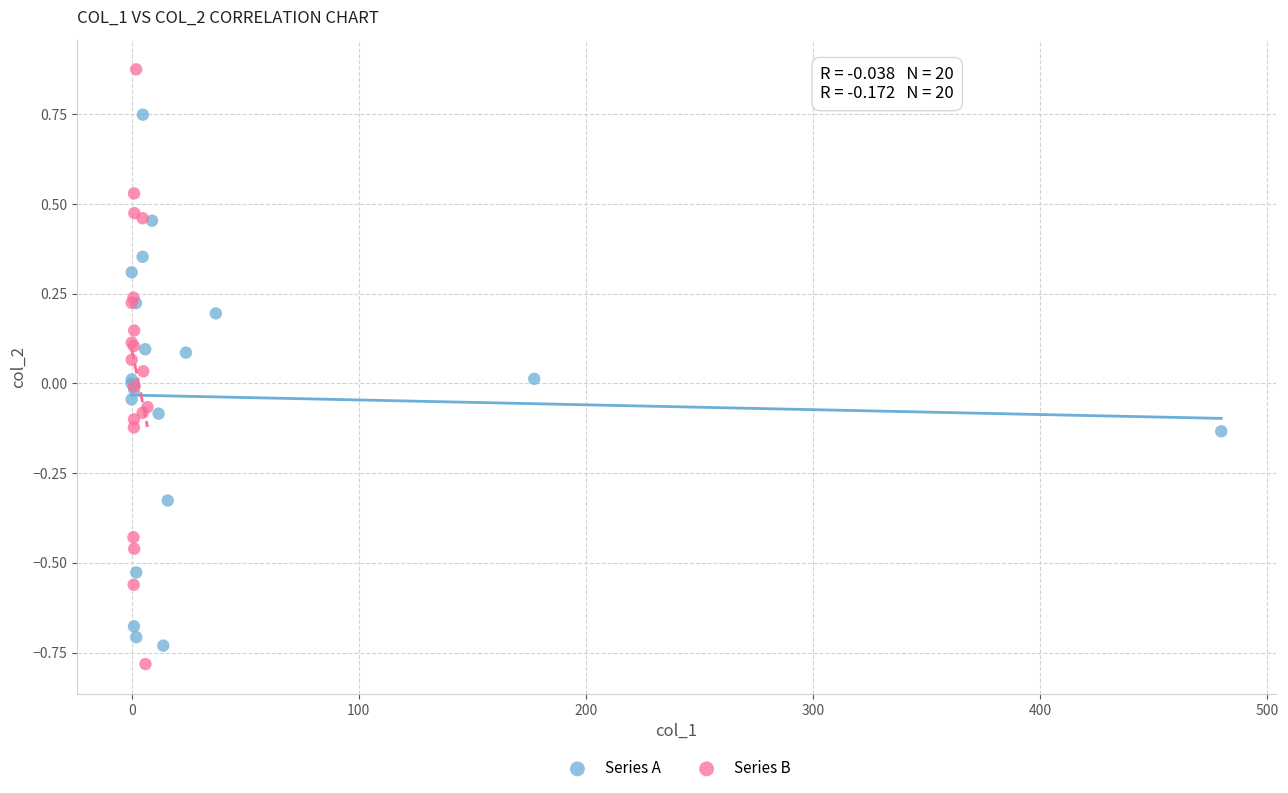

Which series contains the highest Y value?

Series B